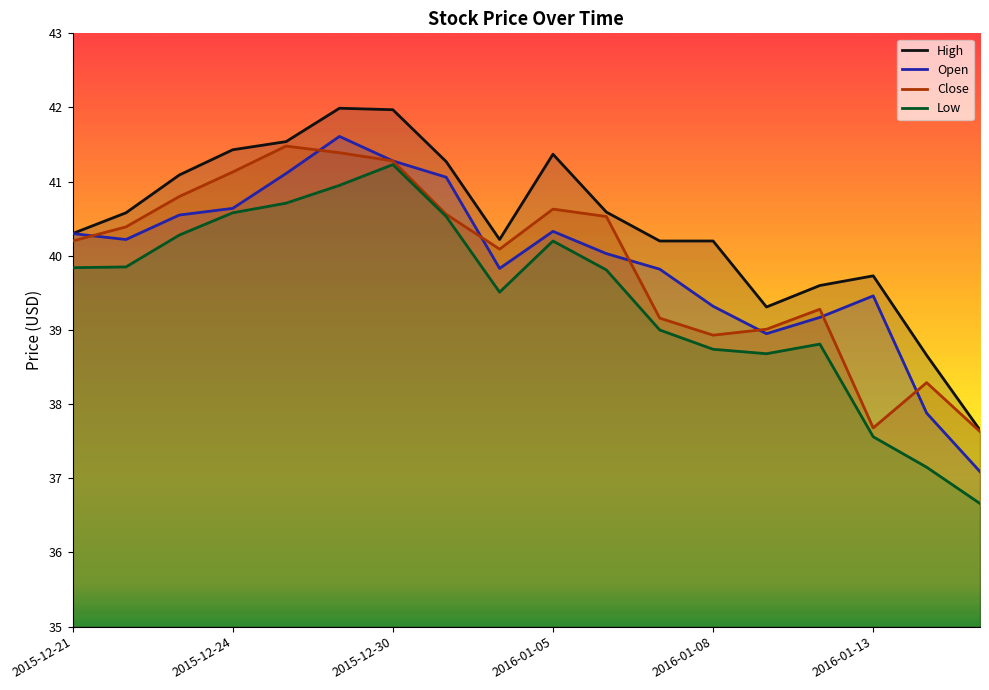

What is the maximum value for Open?

41.6